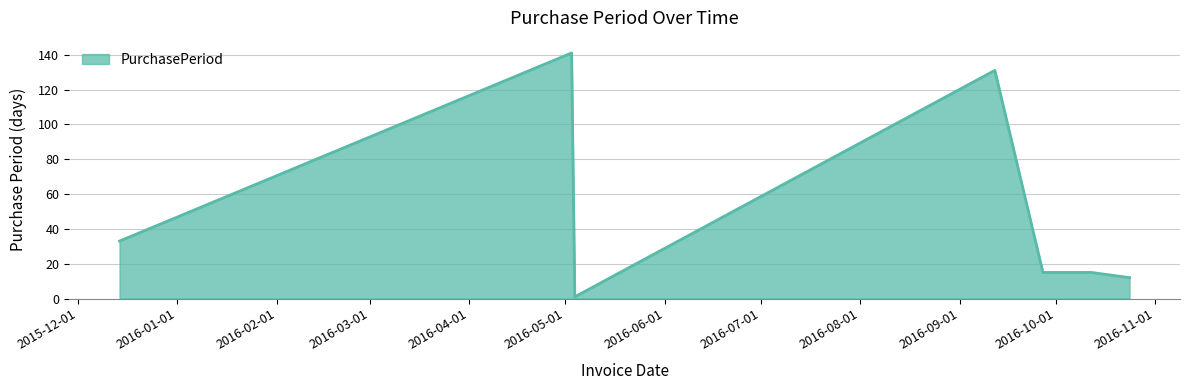

What is the difference between the maximum and minimum values?

140